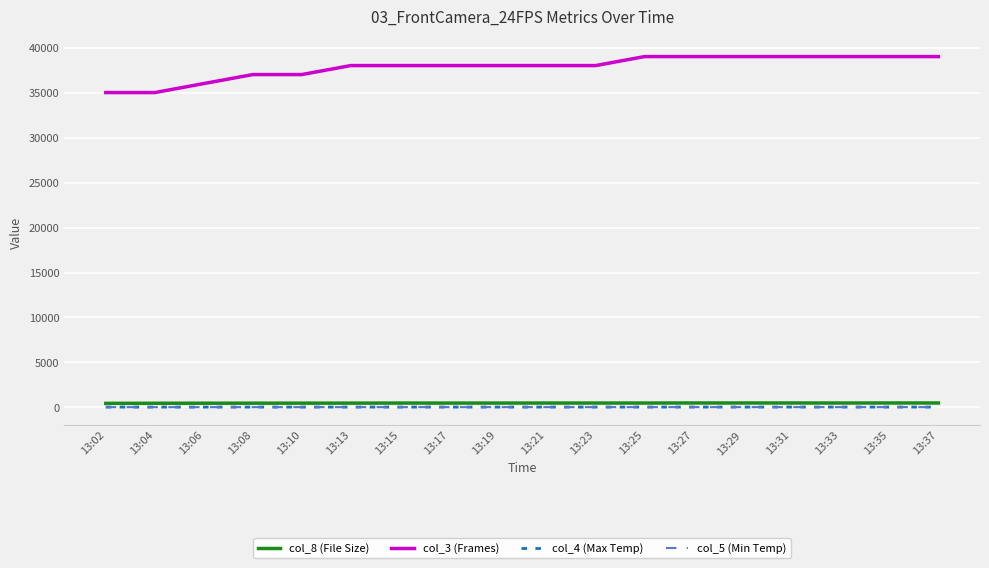

What is the sum of the col_8 (File Size) values at 13:27 and 13:35?

996